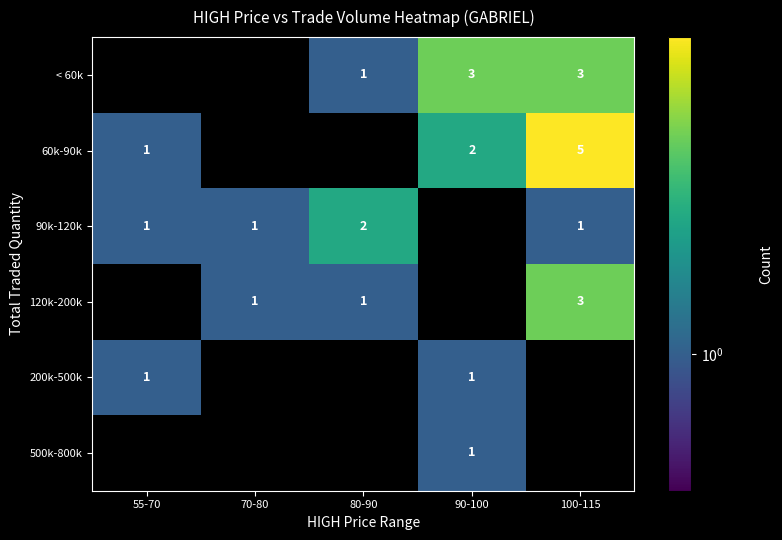

True or false: 120k-200k has a value of 1 at 70-80.

True